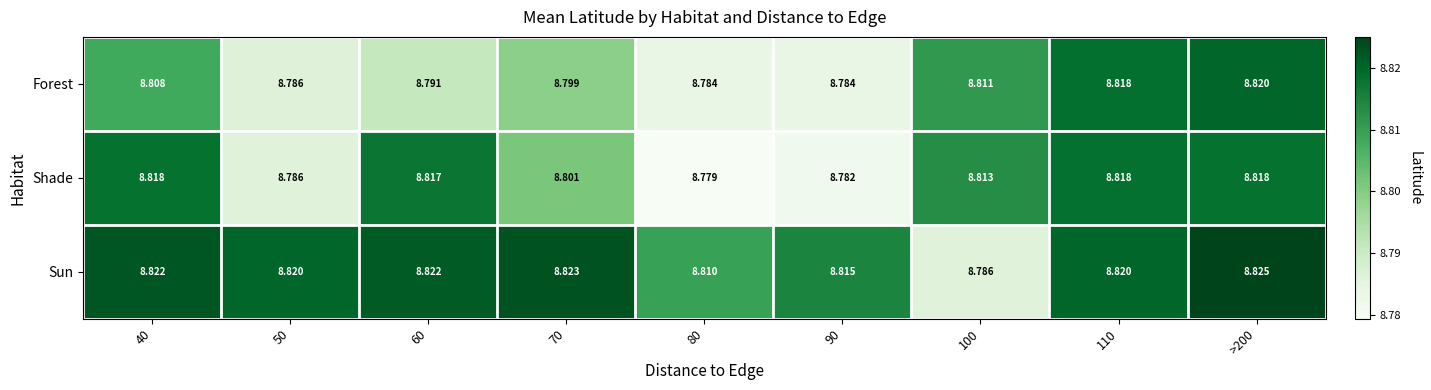

At which category is the sum across all series the highest?

>200